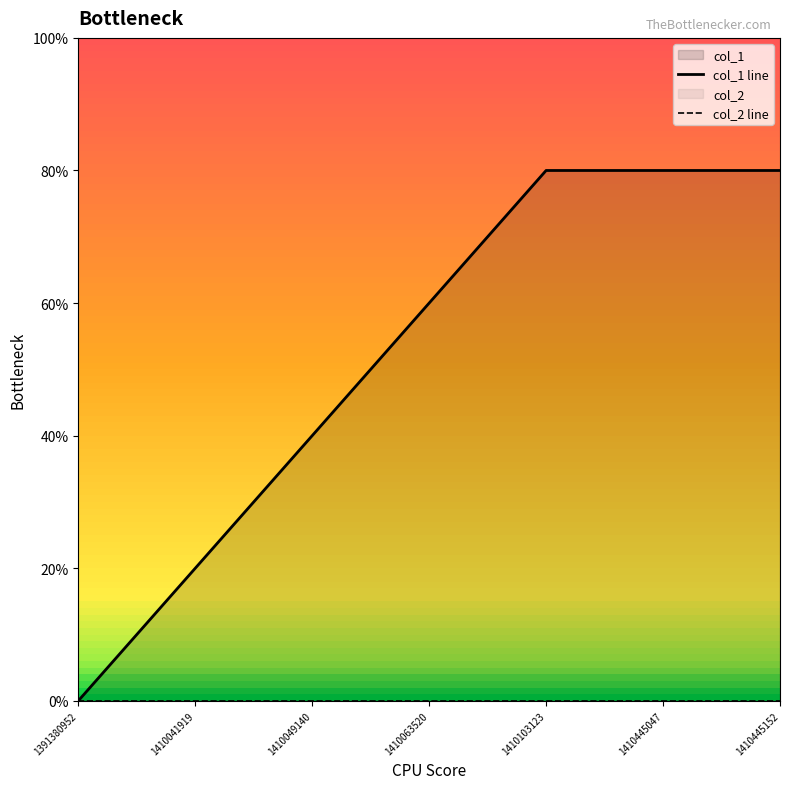

What value does the col_1 line series have at 1410041919?

1